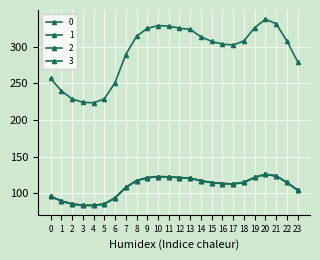

What is the sum of the 1 values at 20 and 15?

240.5